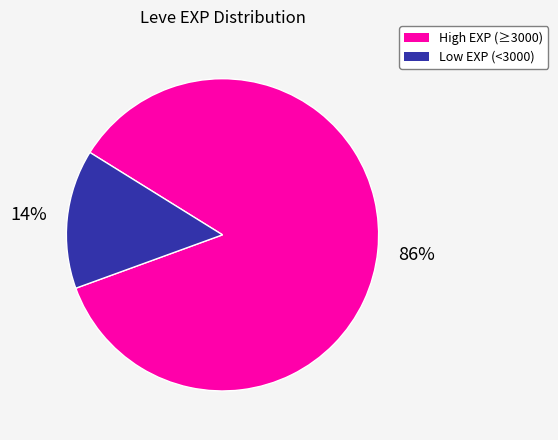

To the nearest percent, what is the average slice percentage?

50%